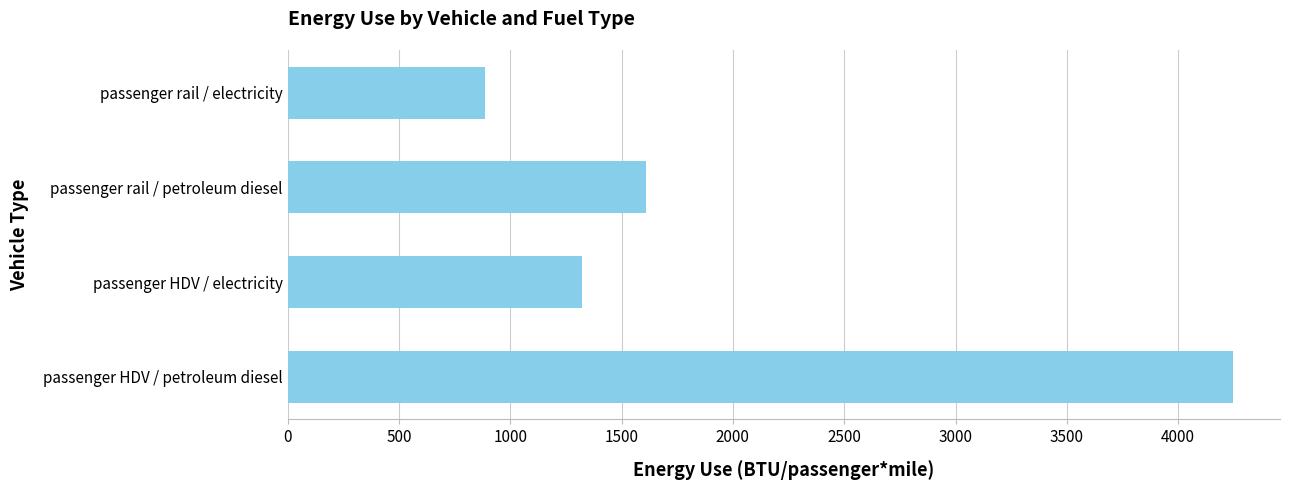

List the labels in order of value, smallest first.

passenger rail / electricity, passenger HDV / electricity, passenger rail / petroleum diesel, passenger HDV / petroleum diesel